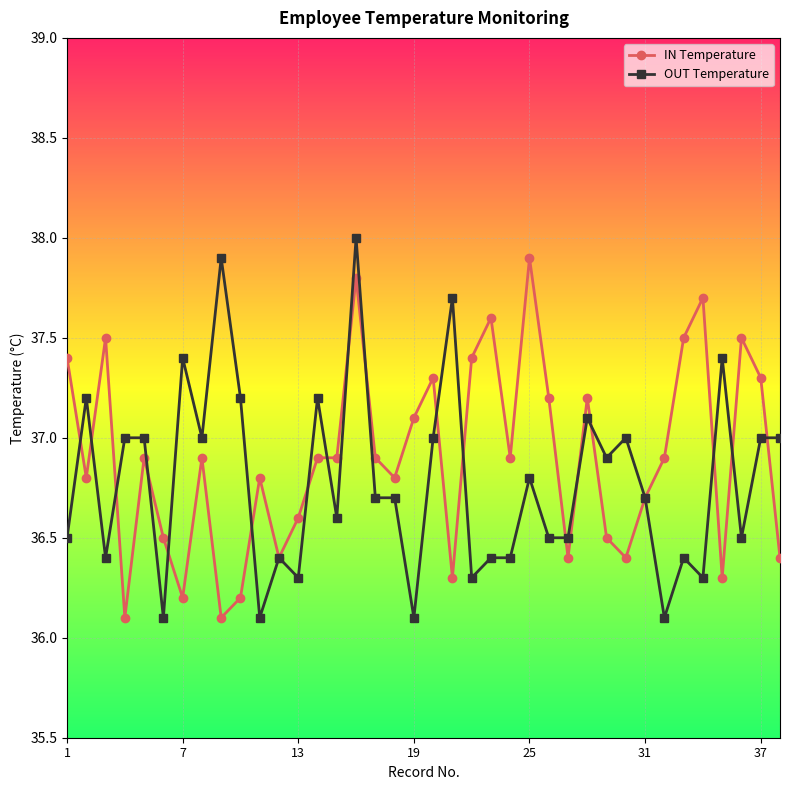

Does the chart display data point markers on the line(s)?

Yes